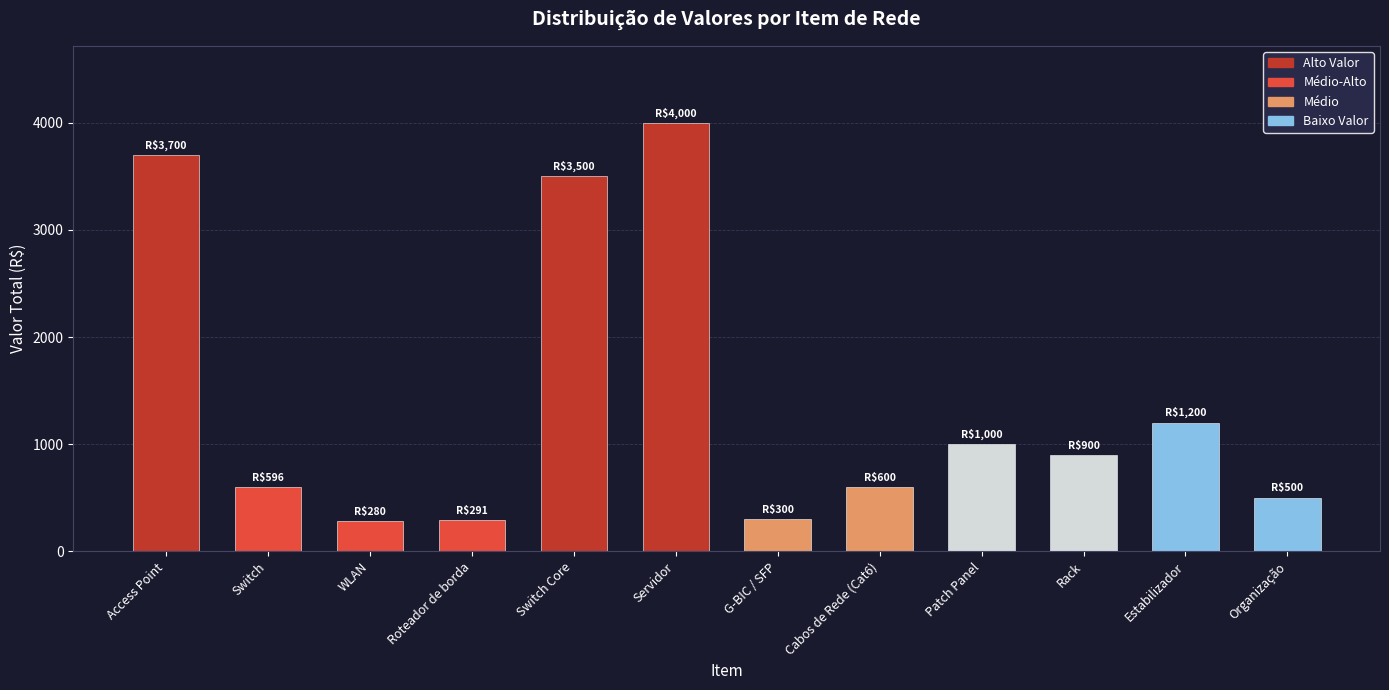

What is the minimum value shown in the chart?

280